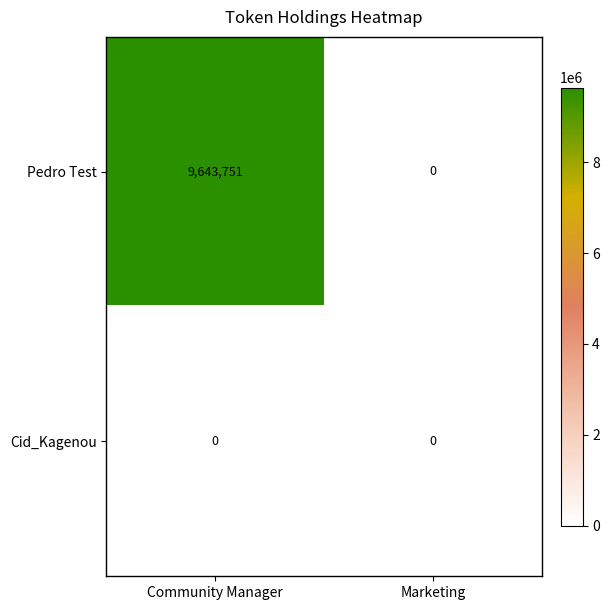

At Community Manager, list the series in order from smallest to largest.

Cid_Kagenou, Pedro Test